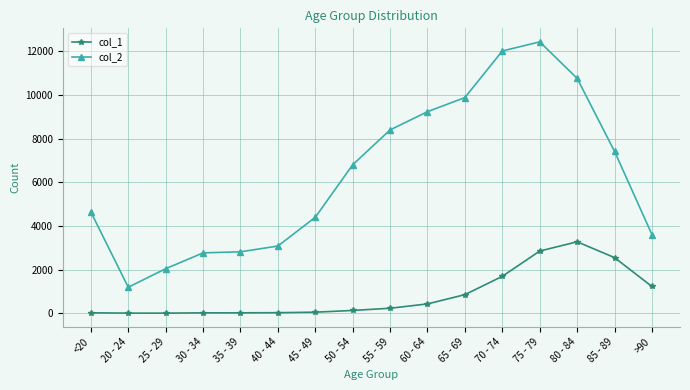

What is the greatest value displayed?

12434